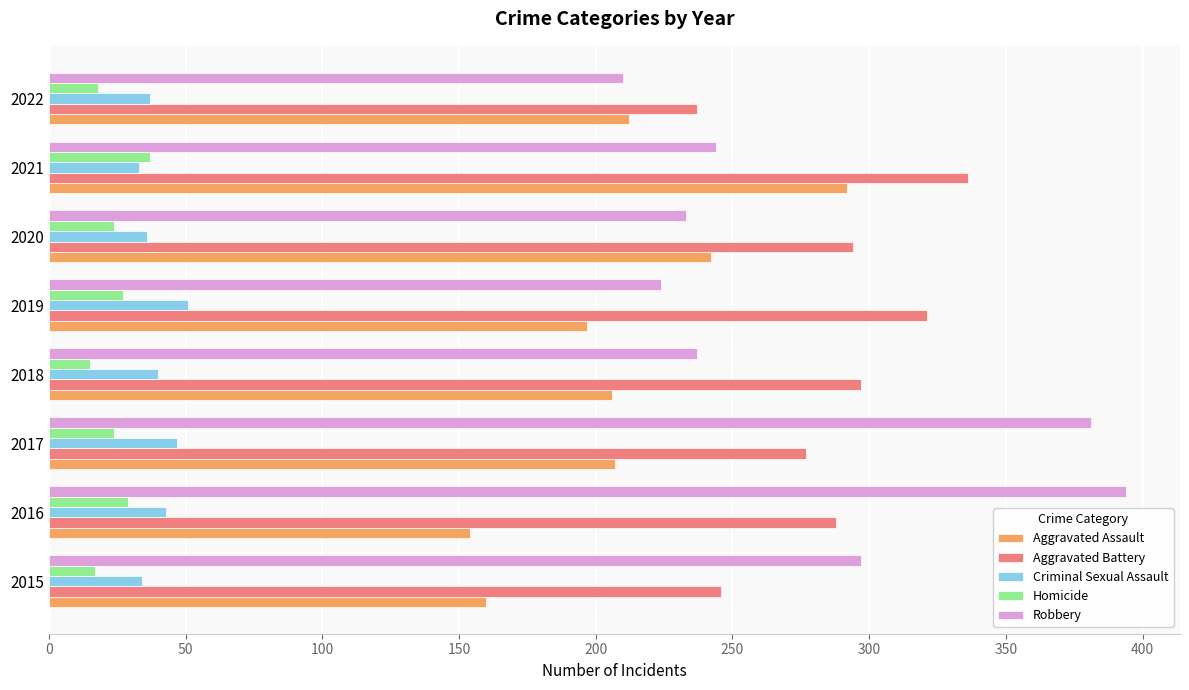

What is the approximate value of Aggravated Assault at 2021?

292